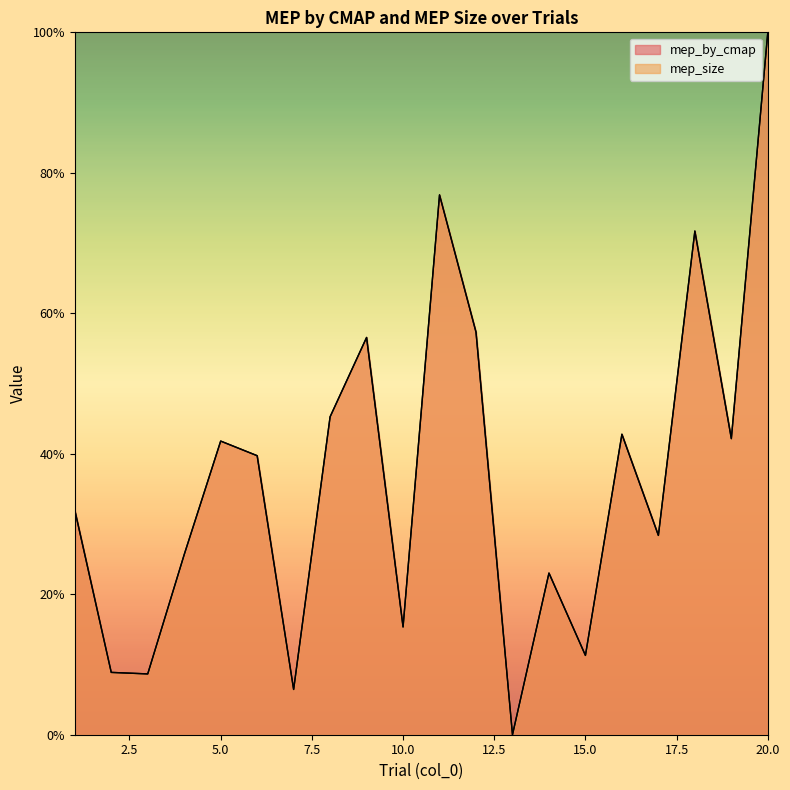

Rank the series by their maximum value, from highest to lowest.

mep_by_cmap, mep_size